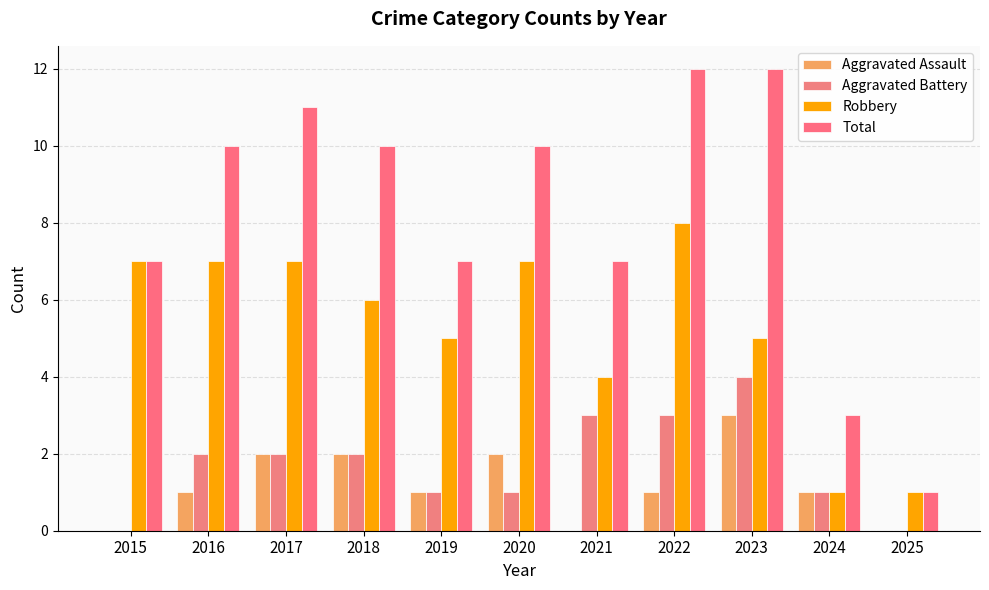

At how many categories does at least one series exceed 0?

11